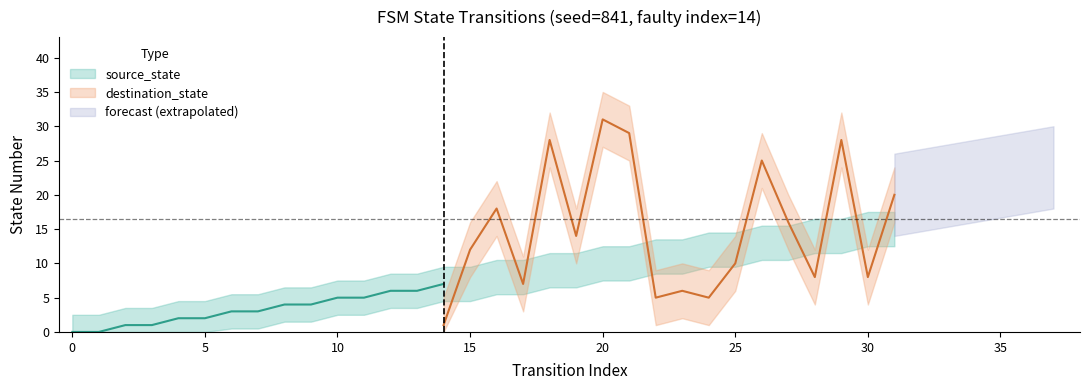

Which series has the widest spread of values?

destination_state